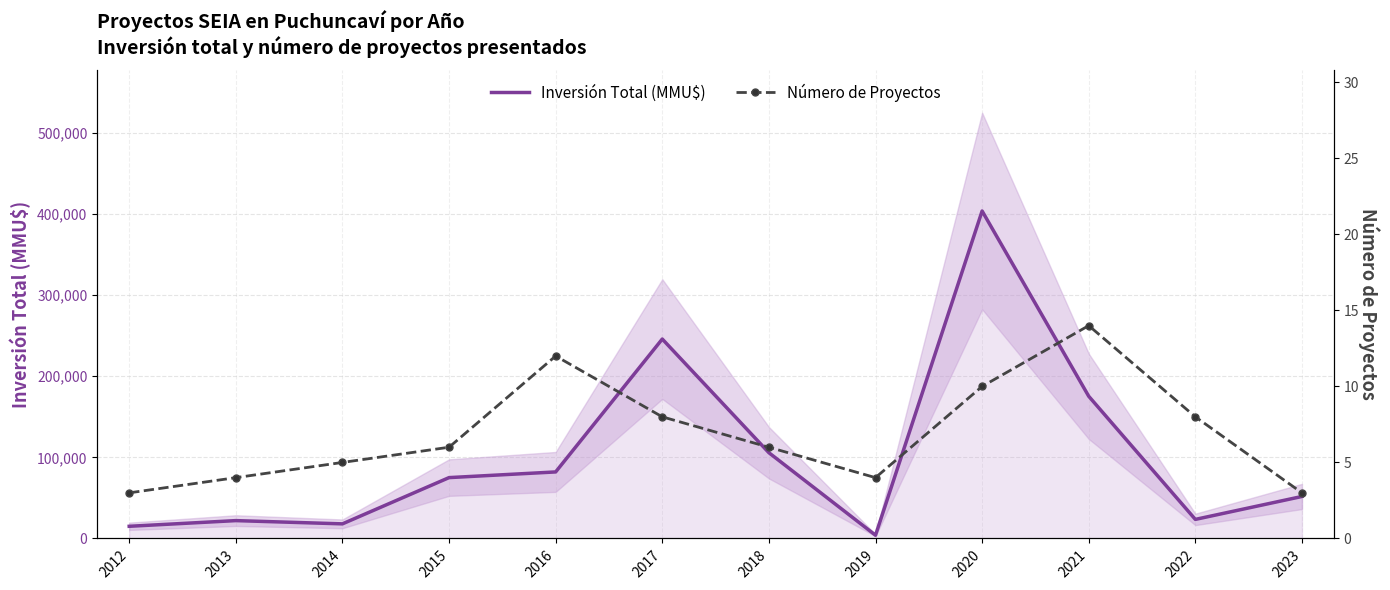

At how many categories does at least one series exceed 102688?

4